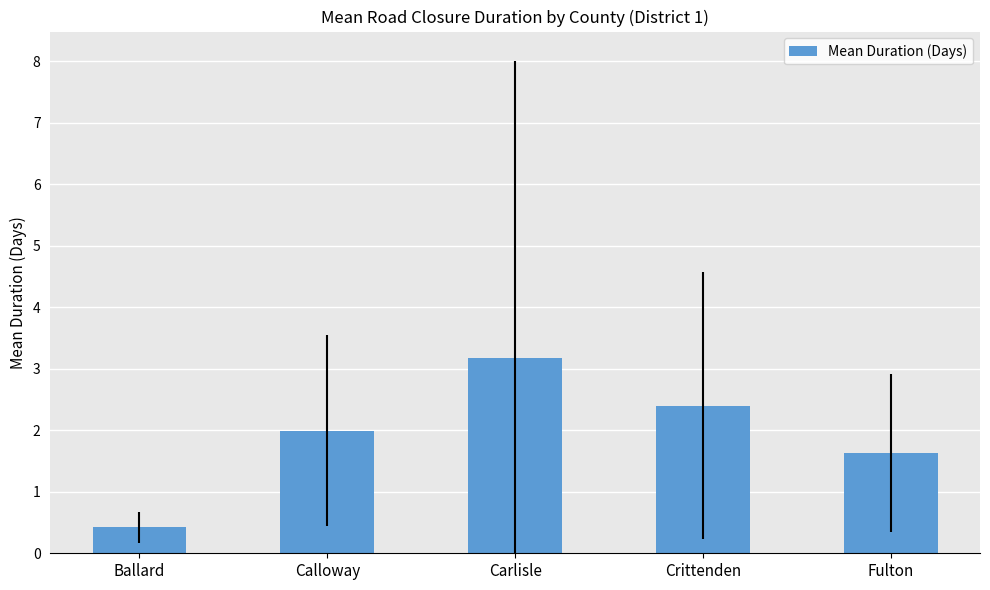

Which category has the lowest value across all series?

Ballard